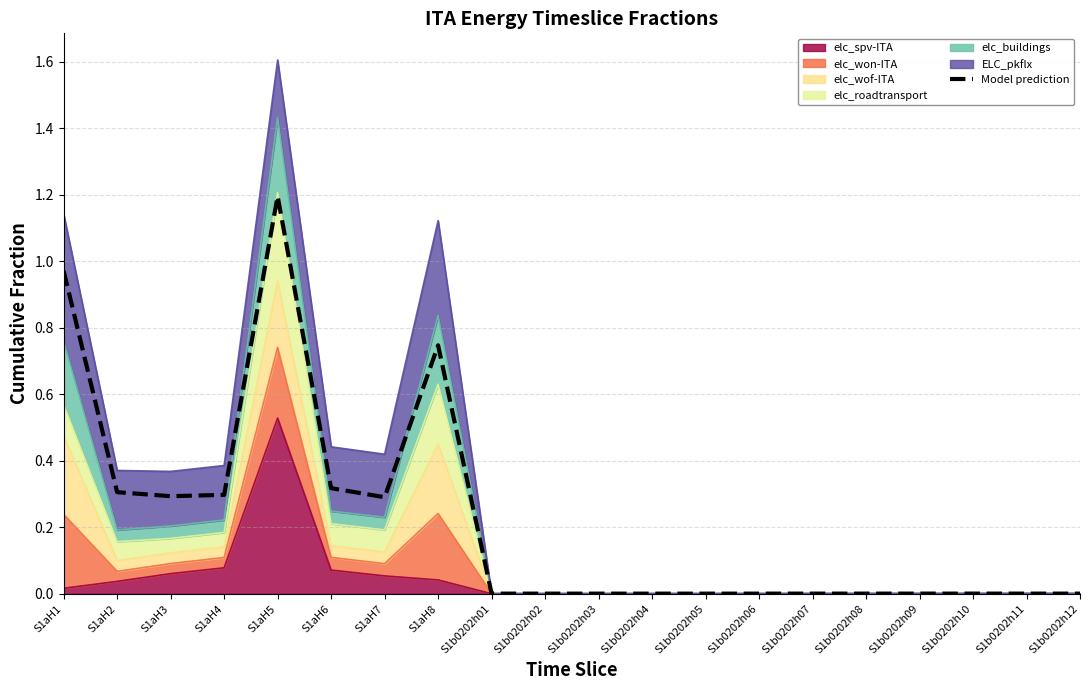

What is the average value?

0.2